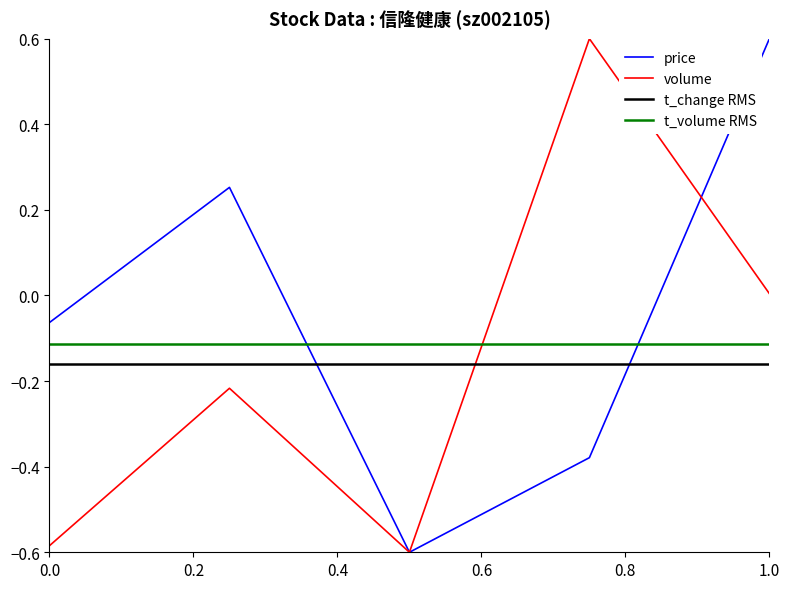

Does the chart have visible grid lines?

No